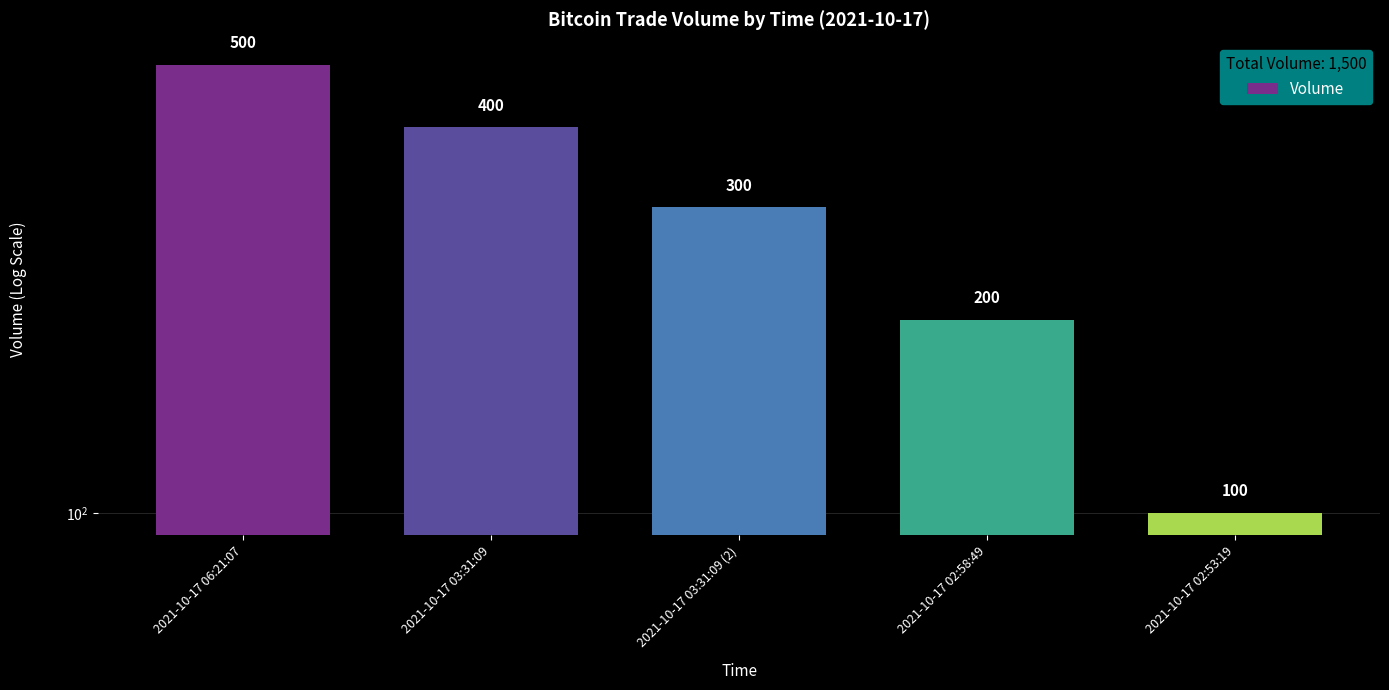

What is the label of the 5th bar from the right?

2021-10-17 06:21:07